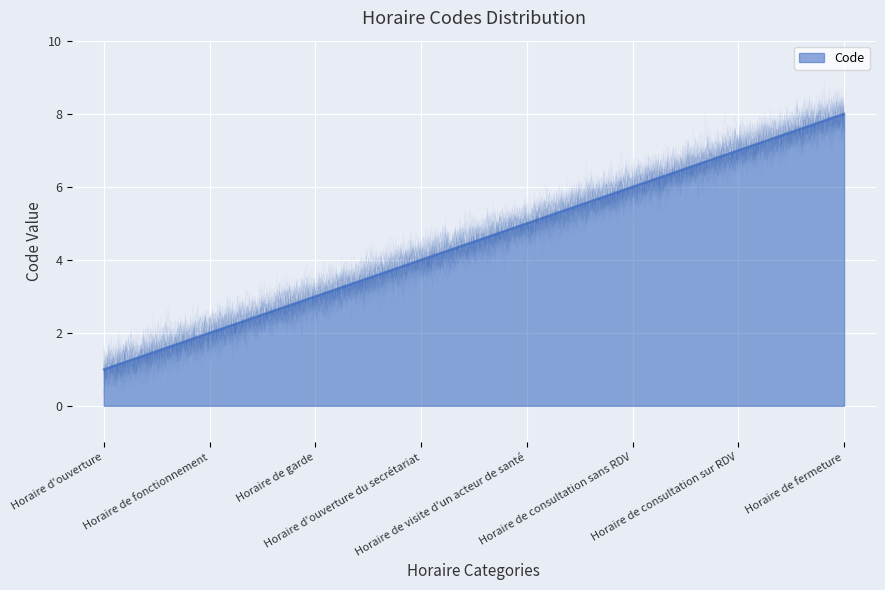

What position from the left is Horaire d'ouverture du secrétariat?

4